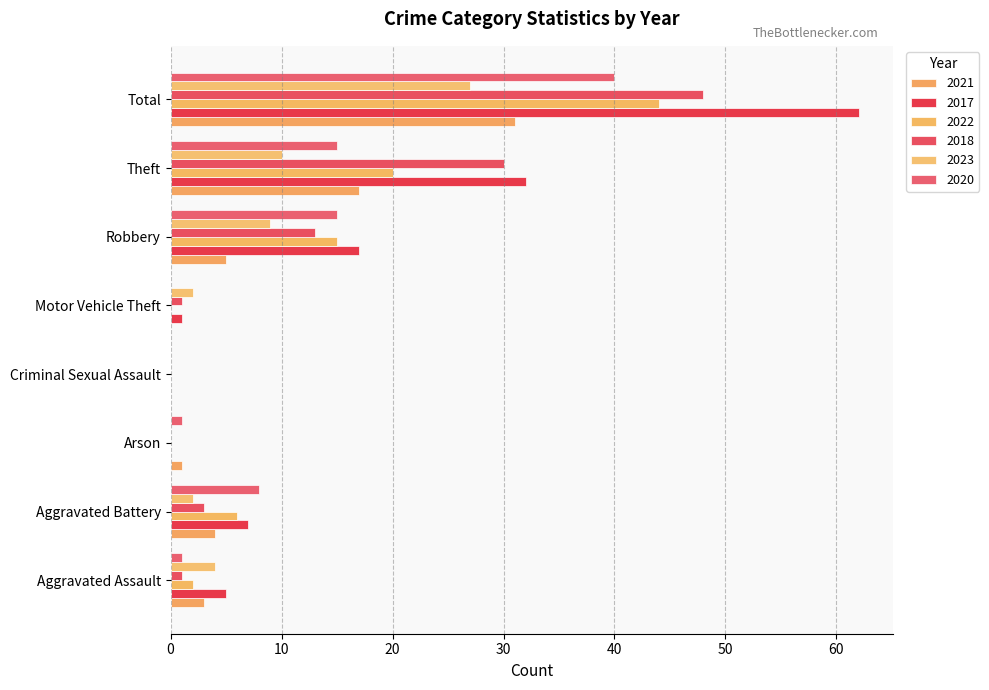

Reading left to right, list all the values displayed in this chart.

2021: Aggravated Assault=3	Aggravated Battery=4	Arson=1	Criminal Sexual Assault=0	Motor Vehicle Theft=0	Robbery=5	Theft=17	Total=31
2017: Aggravated Assault=5	Aggravated Battery=7	Arson=0	Criminal Sexual Assault=0	Motor Vehicle Theft=1	Robbery=17	Theft=32	Total=62
2022: Aggravated Assault=2	Aggravated Battery=6	Arson=0	Criminal Sexual Assault=0	Motor Vehicle Theft=0	Robbery=15	Theft=20	Total=44
2018: Aggravated Assault=1	Aggravated Battery=3	Arson=0	Criminal Sexual Assault=0	Motor Vehicle Theft=1	Robbery=13	Theft=30	Total=48
2023: Aggravated Assault=4	Aggravated Battery=2	Arson=0	Criminal Sexual Assault=0	Motor Vehicle Theft=2	Robbery=9	Theft=10	Total=27
2020: Aggravated Assault=1	Aggravated Battery=8	Arson=1	Criminal Sexual Assault=0	Motor Vehicle Theft=0	Robbery=15	Theft=15	Total=40